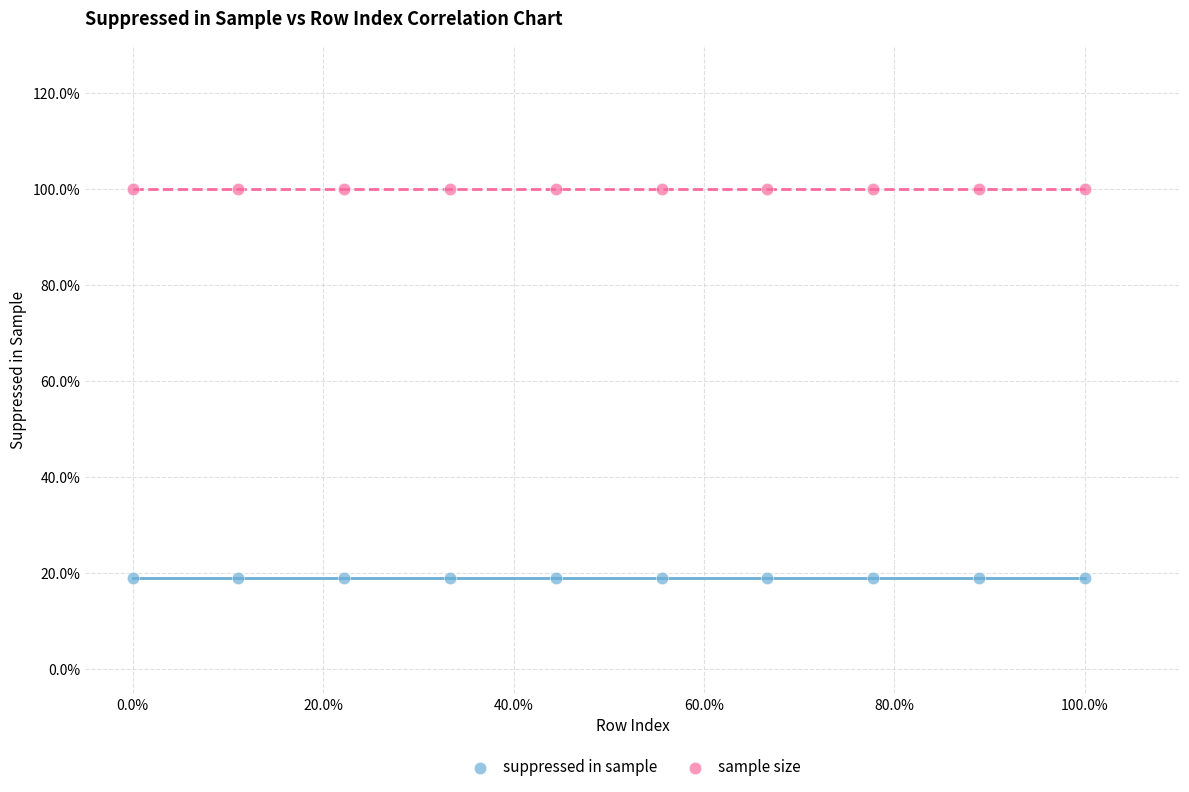

Which series contains the highest Y value?

sample size